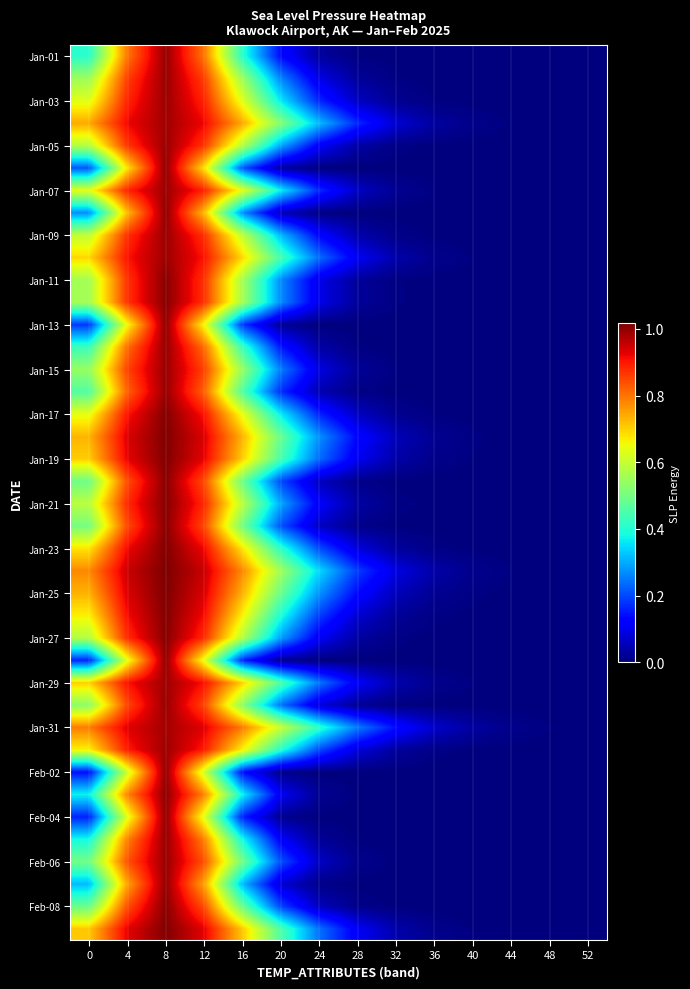

What is the difference between the highest and lowest values at 20?

0.6